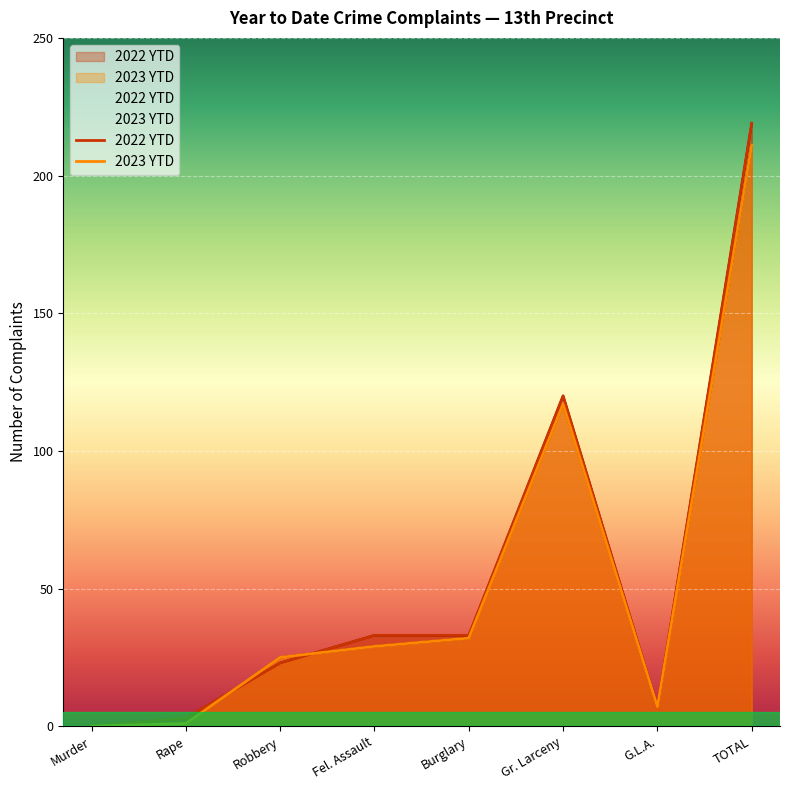

How many series are shown in this chart?

2